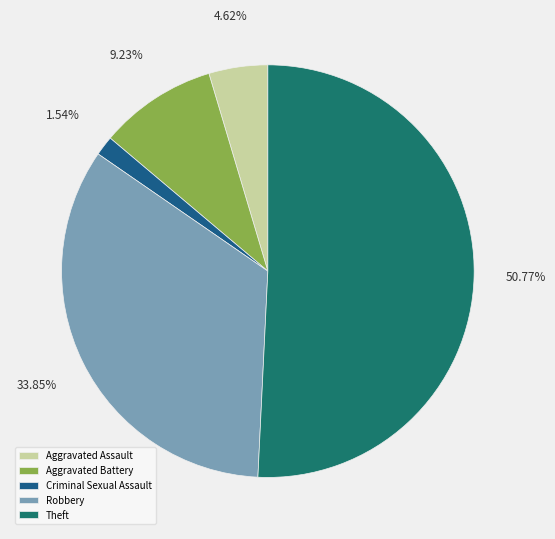

Do Theft and Aggravated Battery together represent more than half of the pie?

Yes